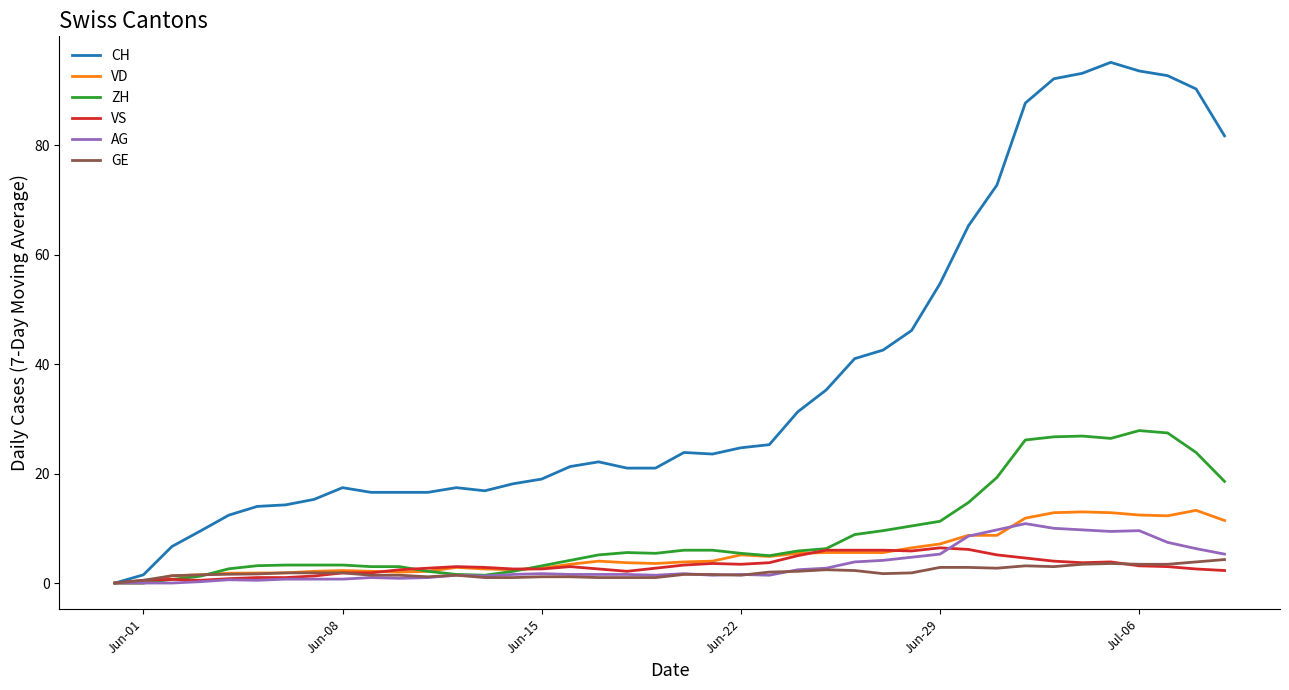

Which series has the largest total across all categories?

CH